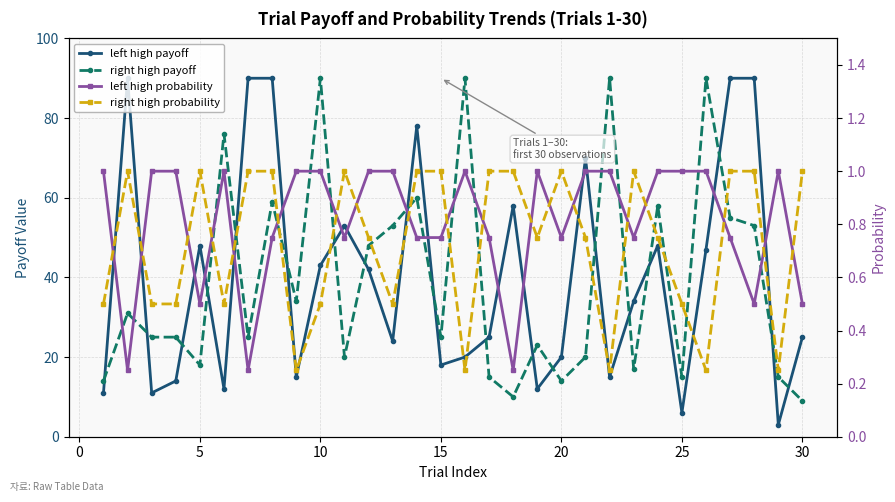

True or false: right high probability and left high probability intersect in this chart.

True